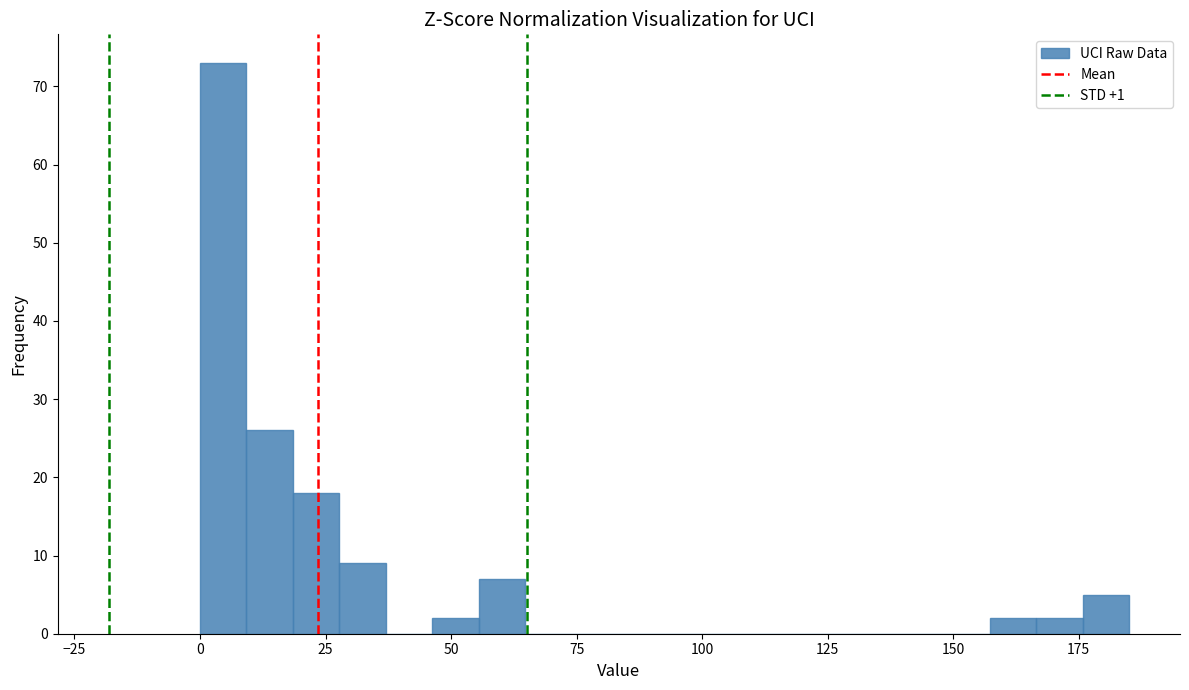

Read against the x-axis, roughly where is the centre of the tallest bar?

5